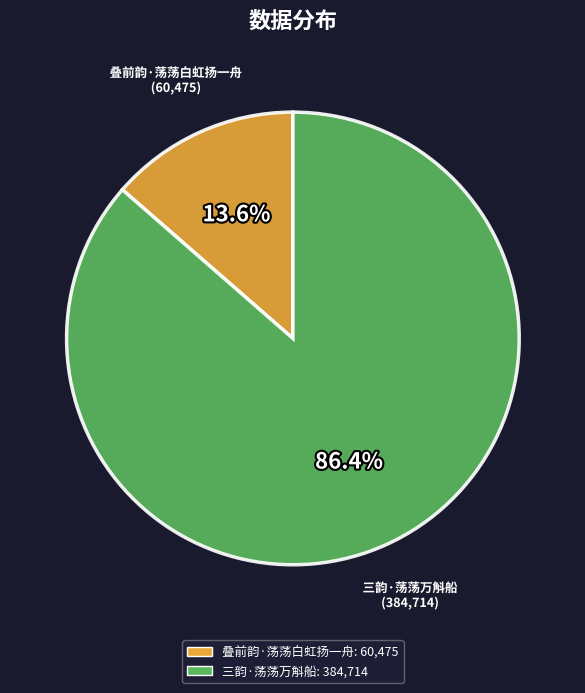

Does 叠前韵·荡荡白虹扬一舟 account for over 50% of the chart?

No